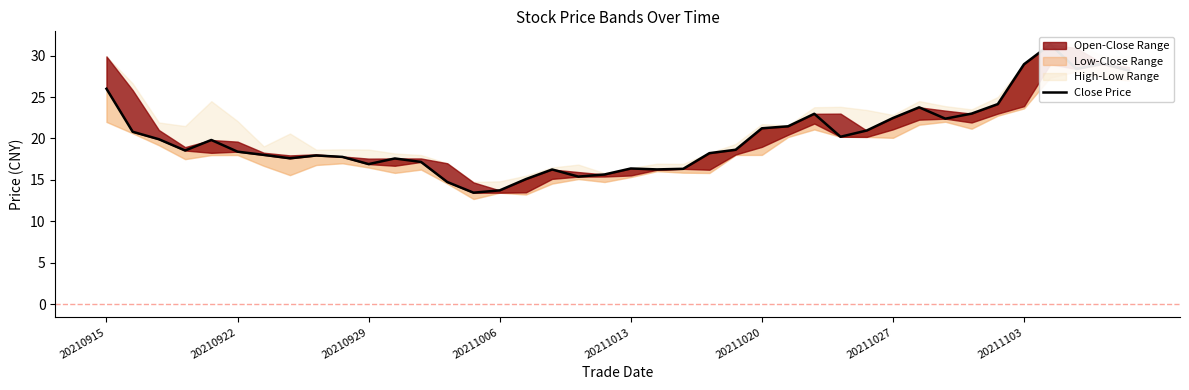

Does the chart have visible grid lines?

No